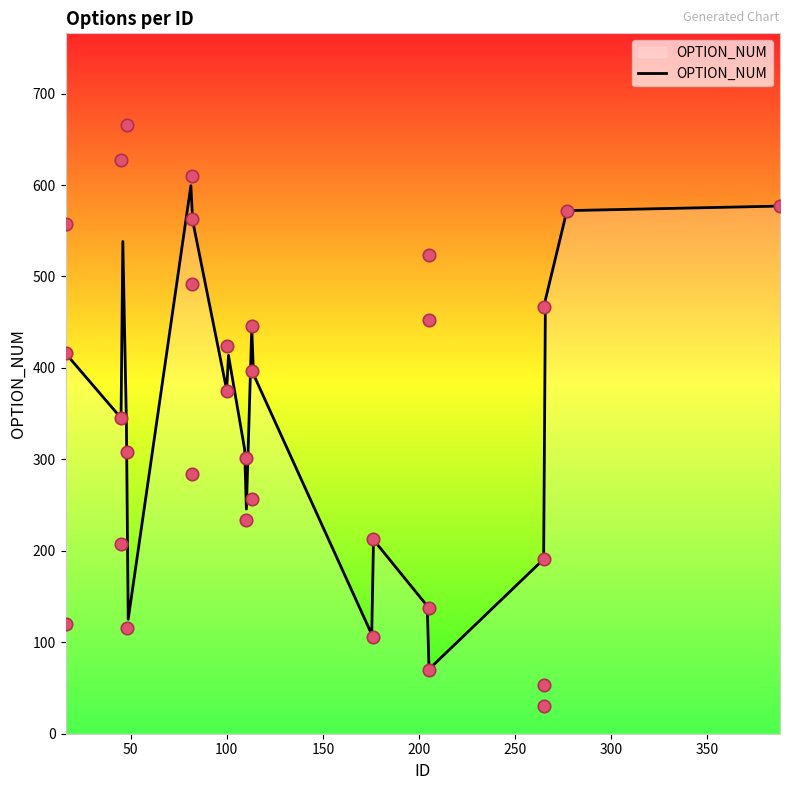

What is the ratio of the value at 205 to the value at 48?

0.4